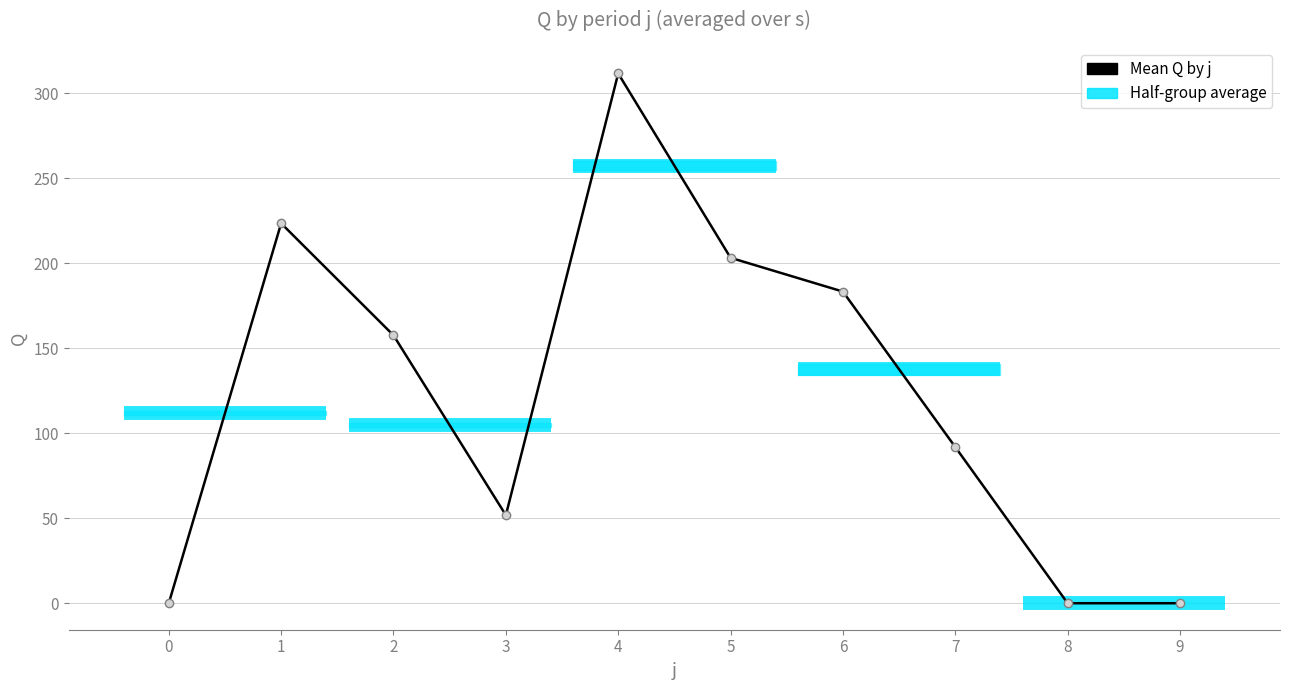

The value at 3 is 51.8. True or false?

True